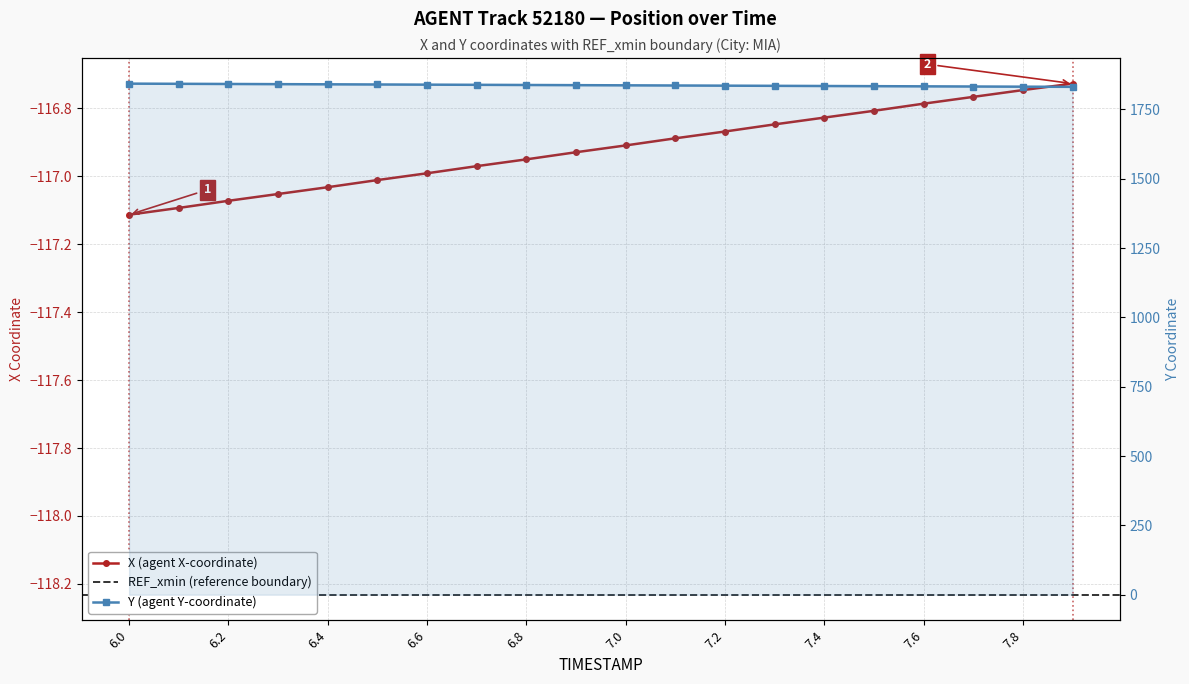

What is the minimum value shown in the chart?

-117.1